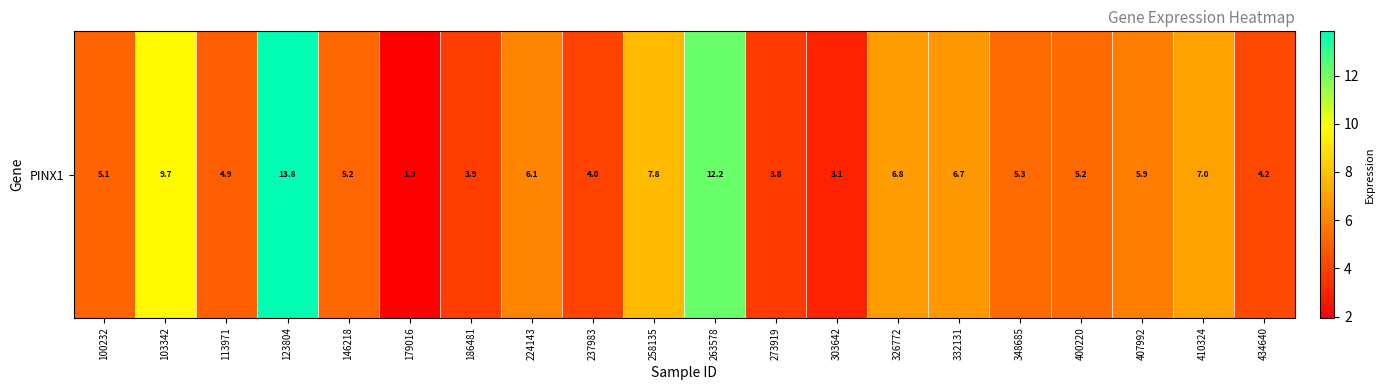

What is the ratio of the value at 146218 to the value at 434640?

1.2